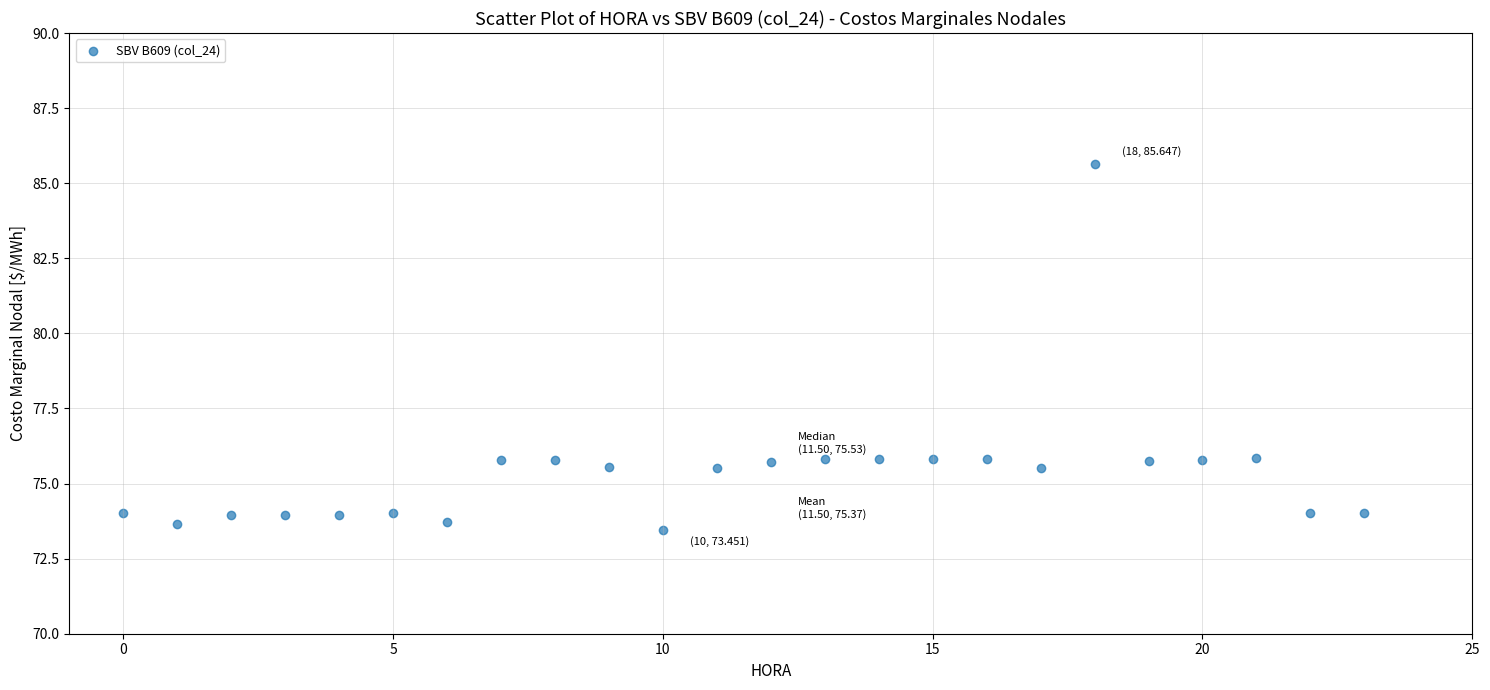

What is the range of Y values (max minus min)?

12.2